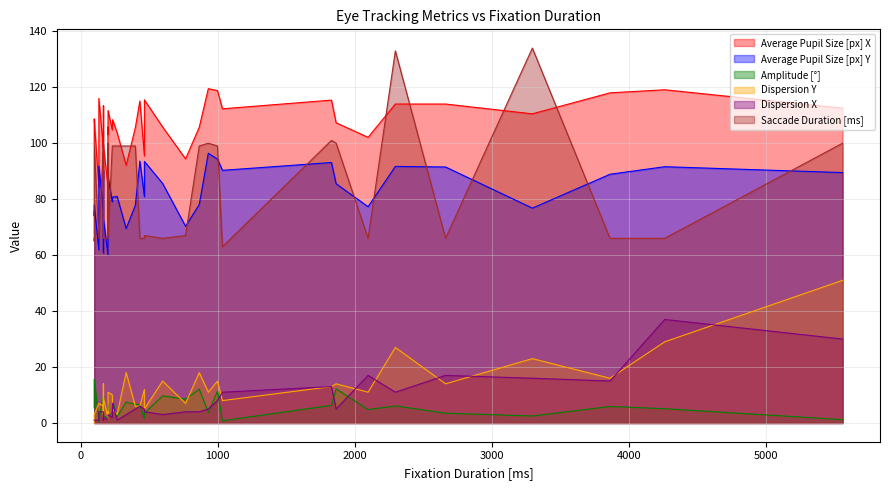

True or false: Dispersion Y has a value of 1.6 at 233.

False